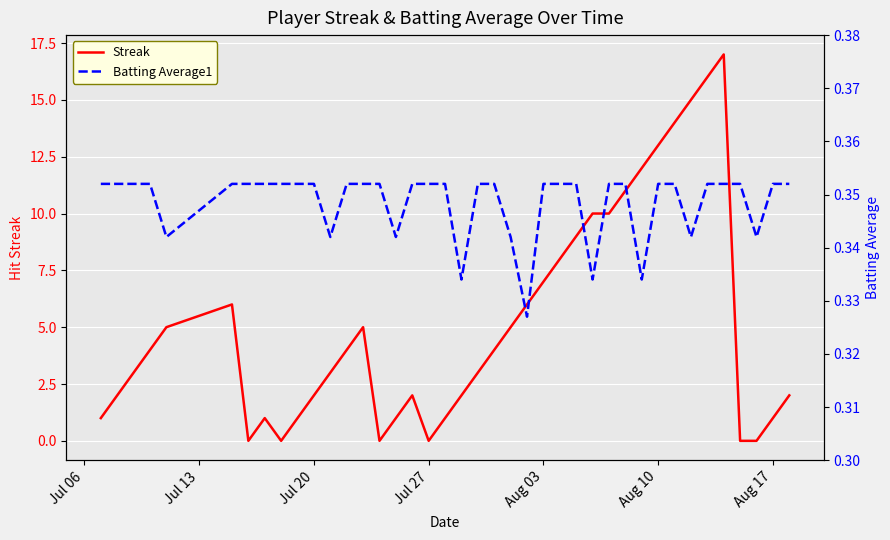

The value of Streak at Jul 27 is 0. True or false?

True